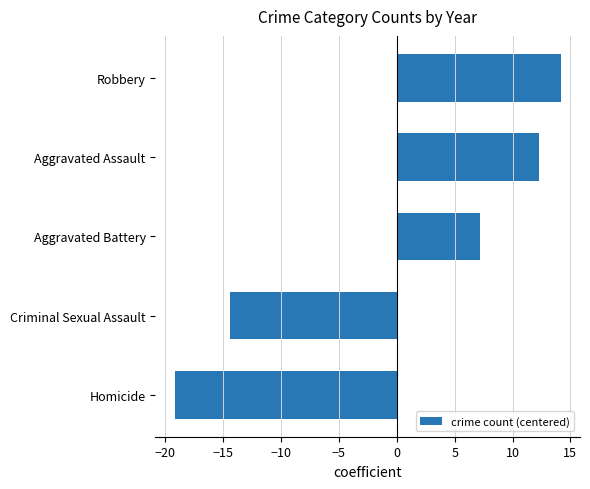

The value at Aggravated Battery is 7.2. True or false?

True